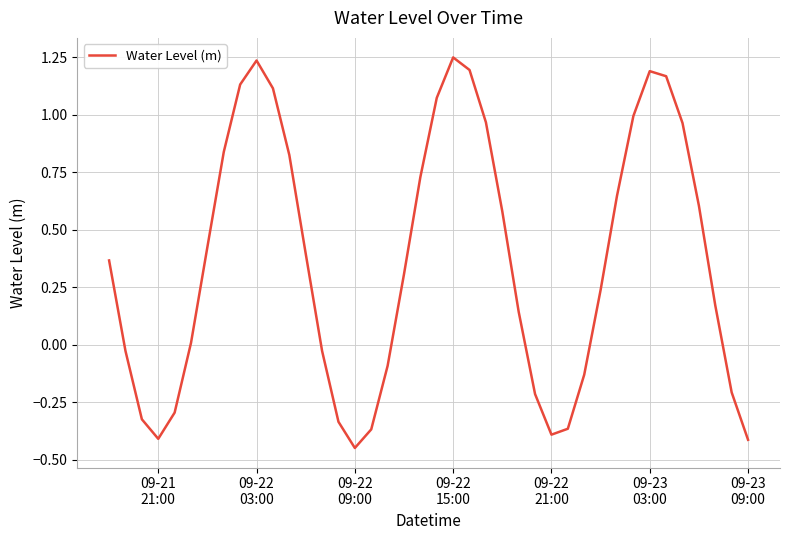

What is the difference between the maximum and minimum values?

1.7